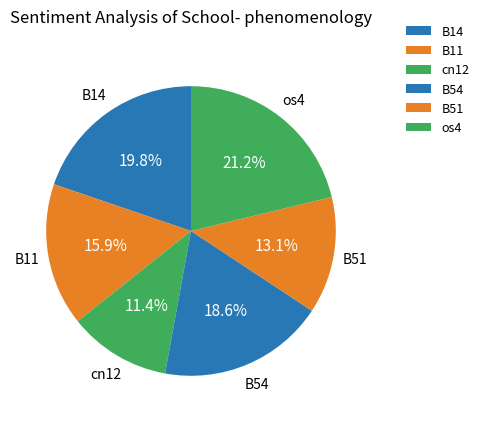

To the nearest percent, what is the average slice percentage?

17%